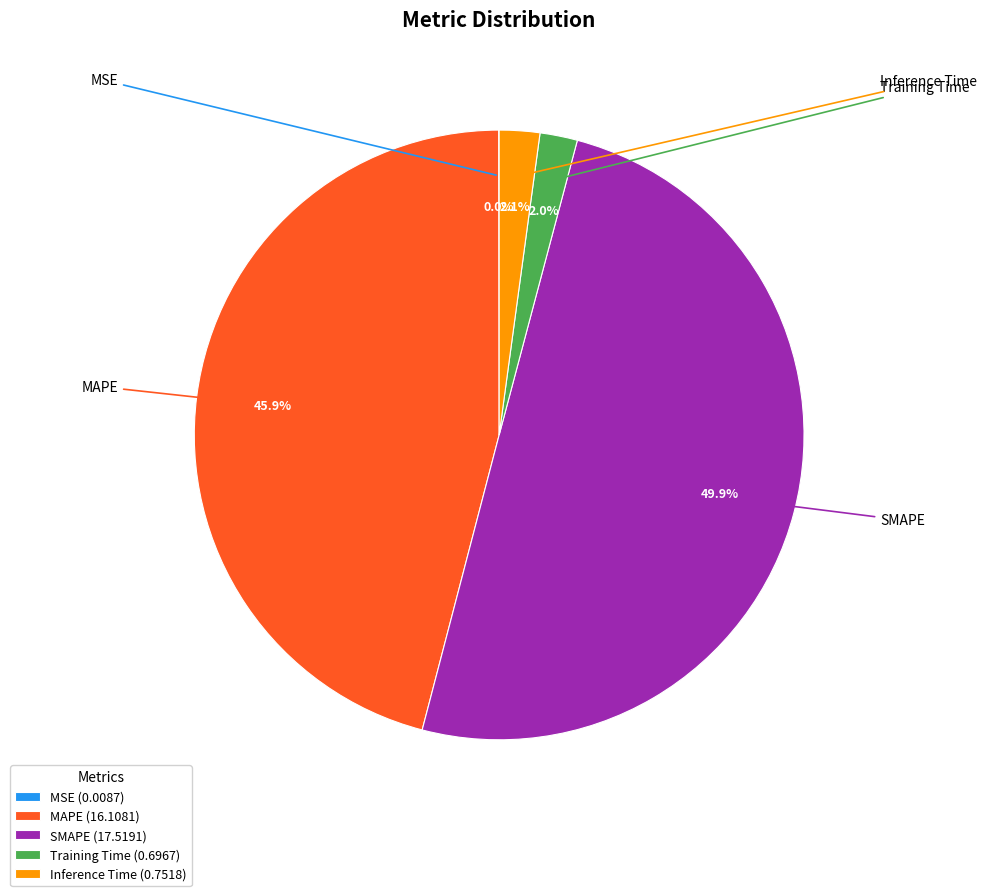

Is Inference Time (0.7518) the majority of the pie?

No